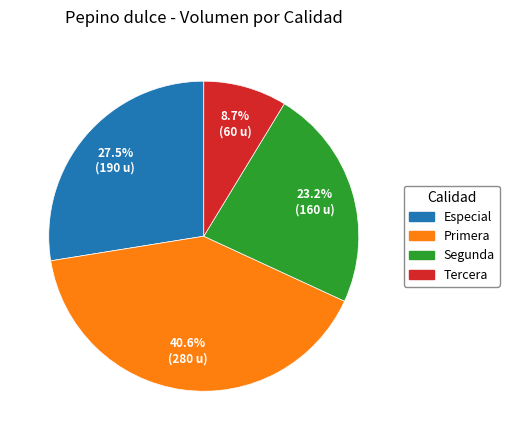

Count the number of slices in the pie.

4